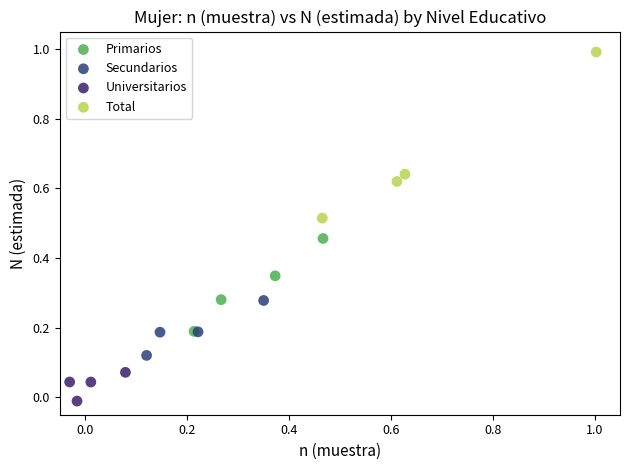

Which series contains the highest Y value?

Total